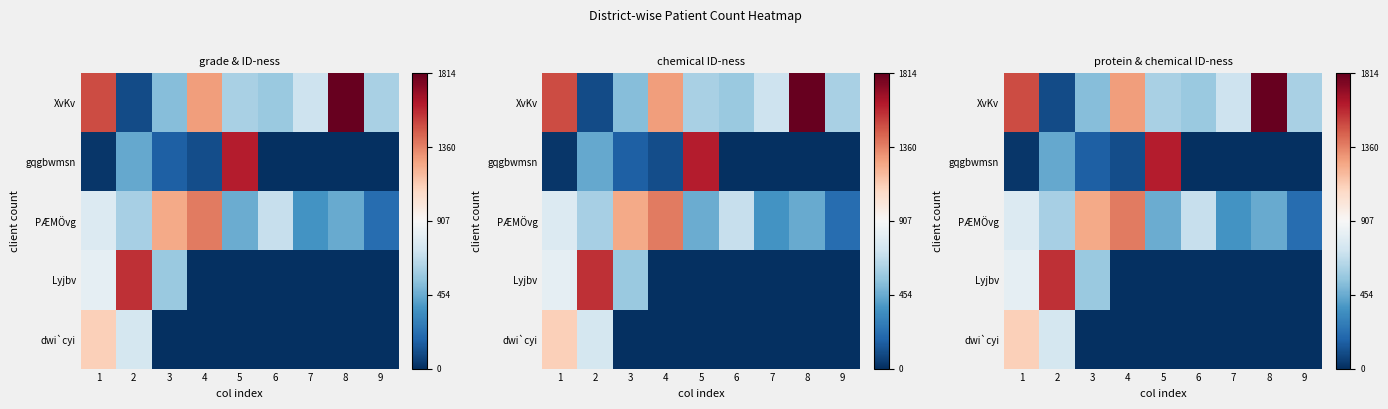

How many series are shown in this chart?

5